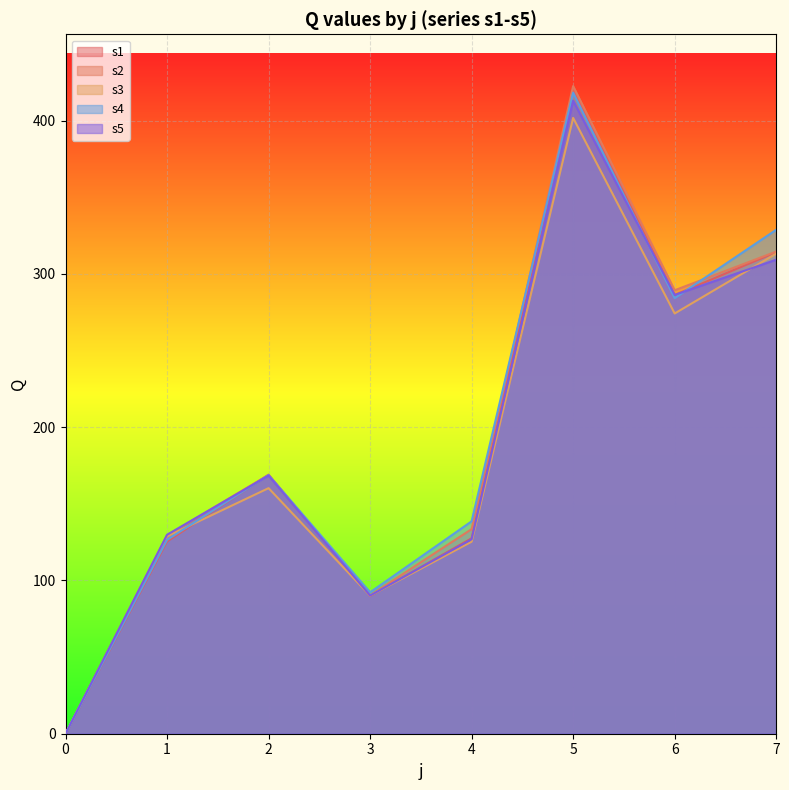

What is the value of the s3 point at the 7th from the left?

274.2